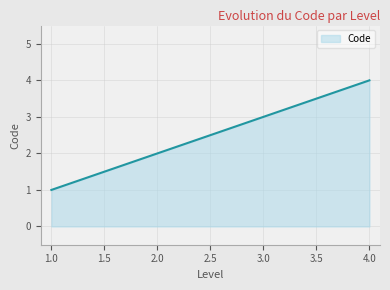

Rank the categories by value from lowest to highest.

1.0, 2.0, 3.0, 4.0